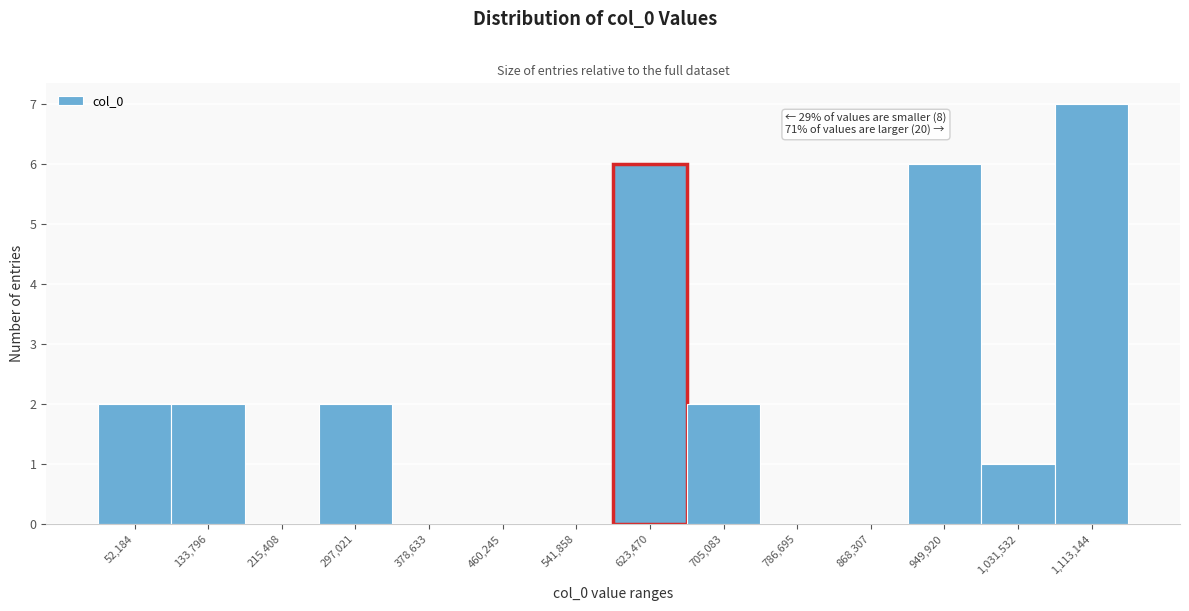

Which range on the x-axis has the tallest bar?

1070000 to 1150000